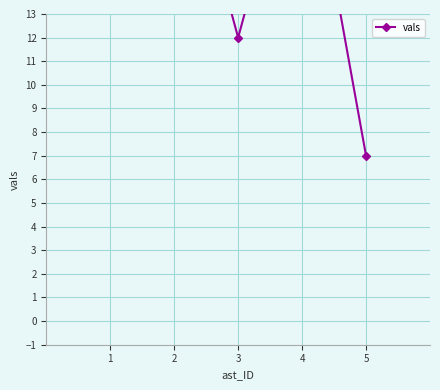

Does the chart display data point markers on the line(s)?

Yes